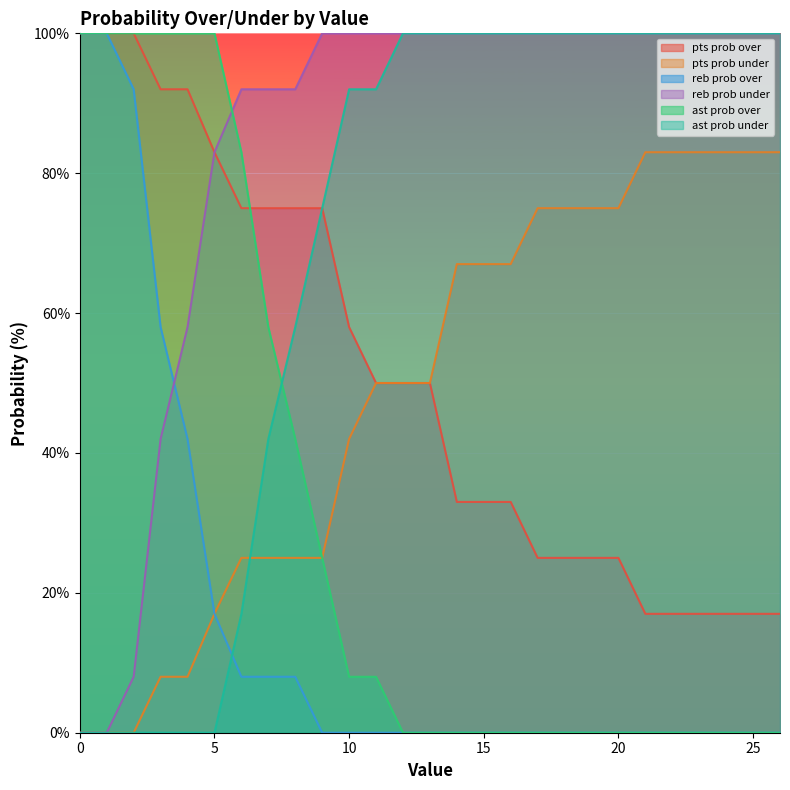

True or false: pts prob under and pts prob over cross at least once.

False